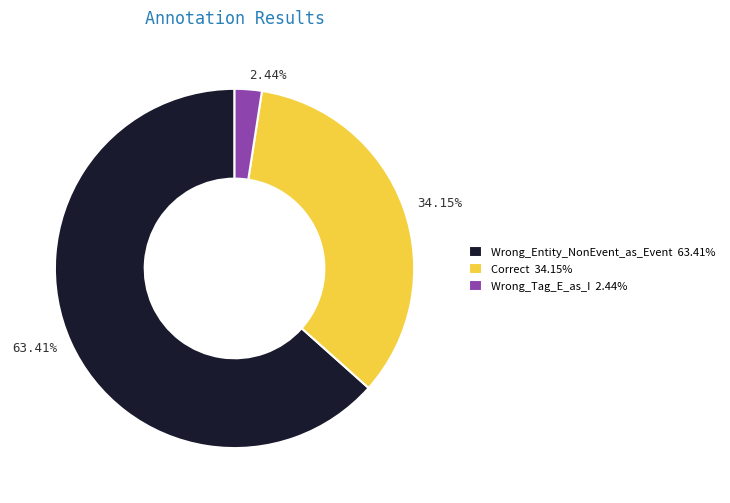

Which category has the smallest portion of the pie?

Wrong_Tag_E_as_I